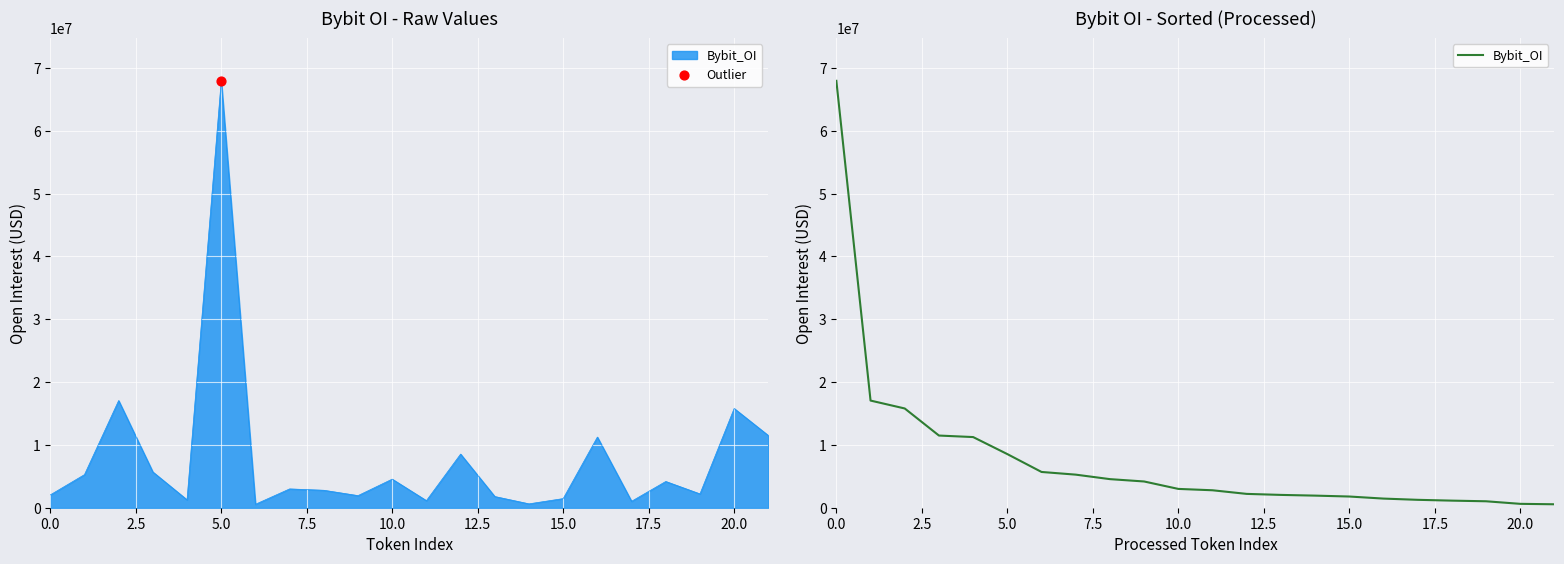

Which has a higher value, 7.5 or 14?

7.5